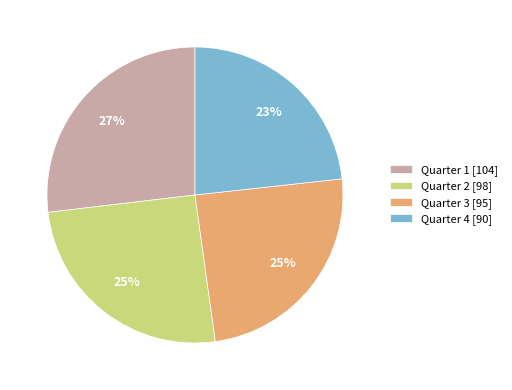

Is Quarter 3 the majority of the pie?

No